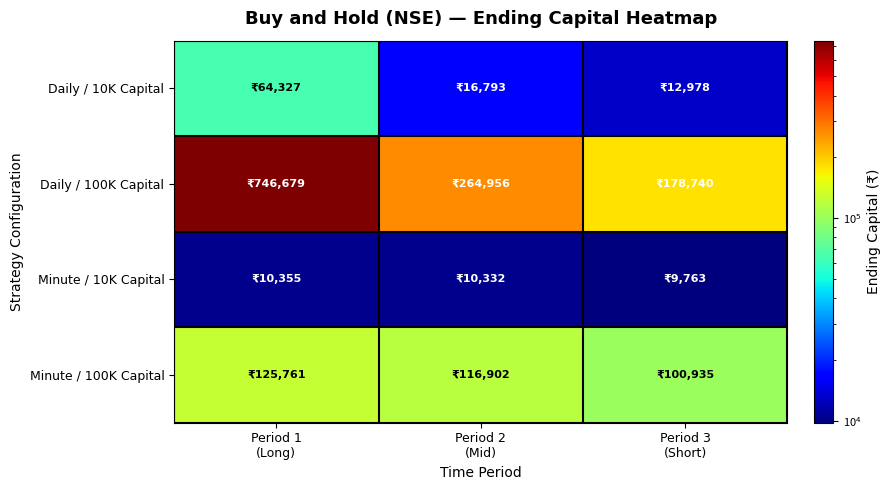

Reading right to left, list all the values displayed in this chart.

Daily / 10K Capital: Period 3
(Short)=12978	Period 2
(Mid)=16793	Period 1
(Long)=64327
Daily / 100K Capital: Period 3
(Short)=178740	Period 2
(Mid)=264956	Period 1
(Long)=746679
Minute / 10K Capital: Period 3
(Short)=9763	Period 2
(Mid)=10332	Period 1
(Long)=10355
Minute / 100K Capital: Period 3
(Short)=100935	Period 2
(Mid)=116902	Period 1
(Long)=125761